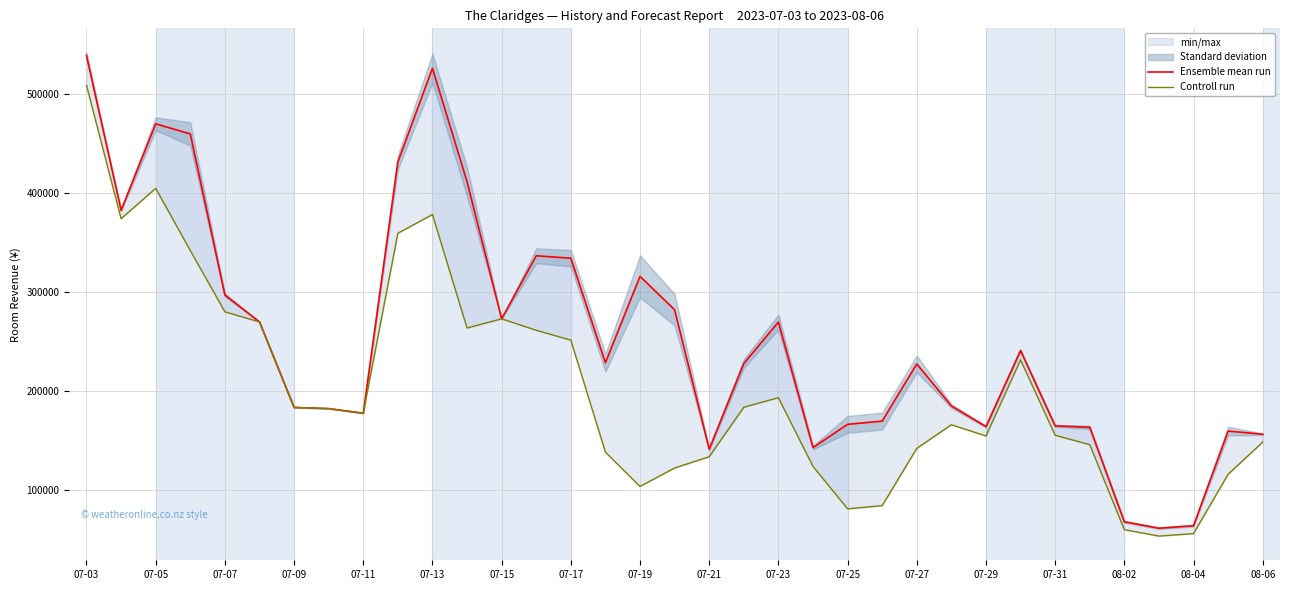

True or false: Controll run and Ensemble mean run intersect in this chart.

False